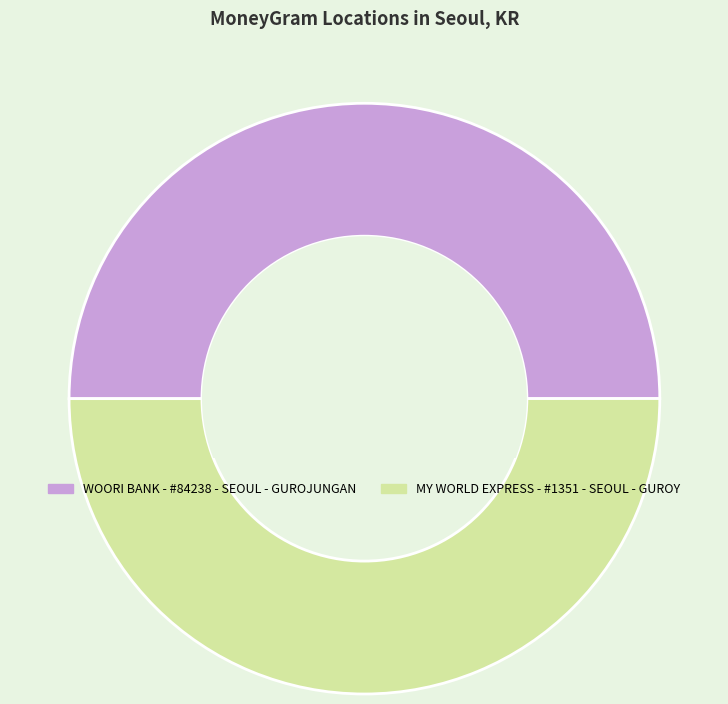

How many segments does this pie chart have?

2